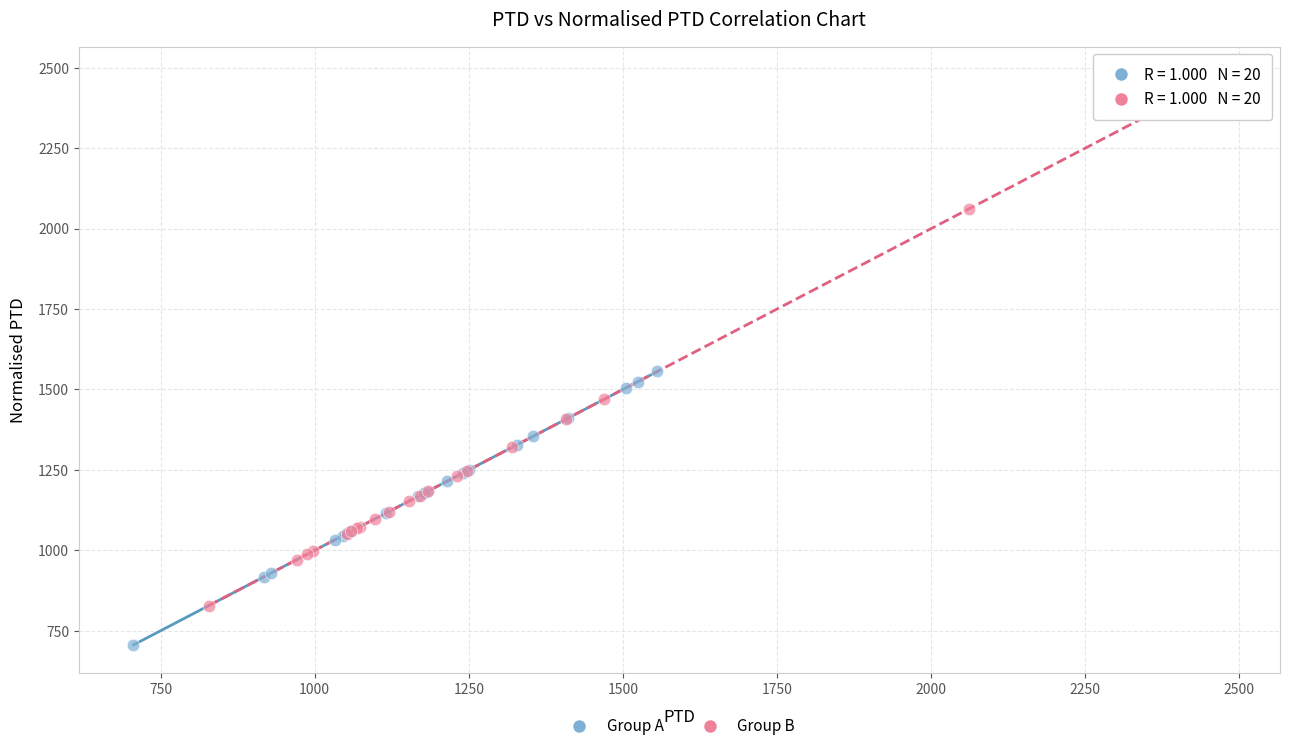

Which series contains the lowest Y value?

Group A